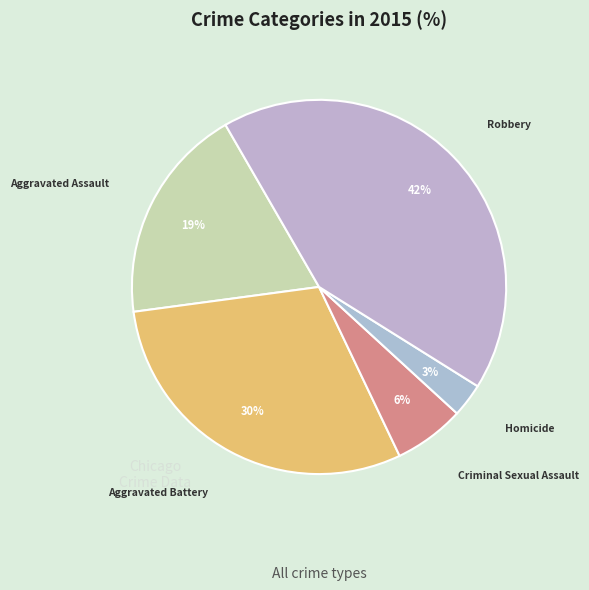

What percentage is the Aggravated Battery slice, to the nearest percent?

30%